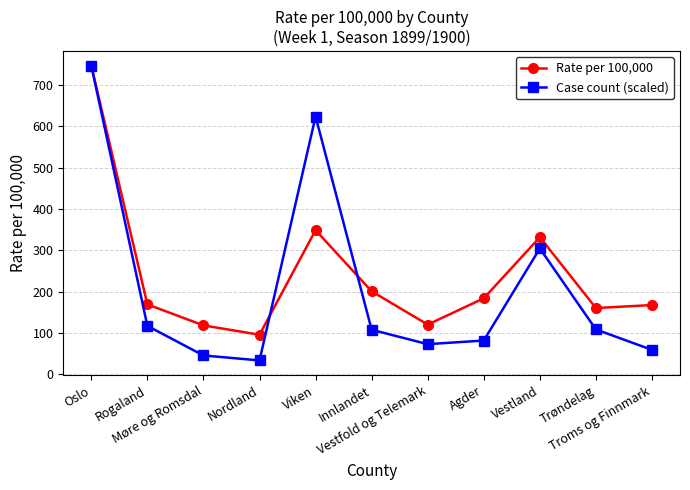

True or false: Case count (scaled) has a value of 33.2 at Nordland.

True